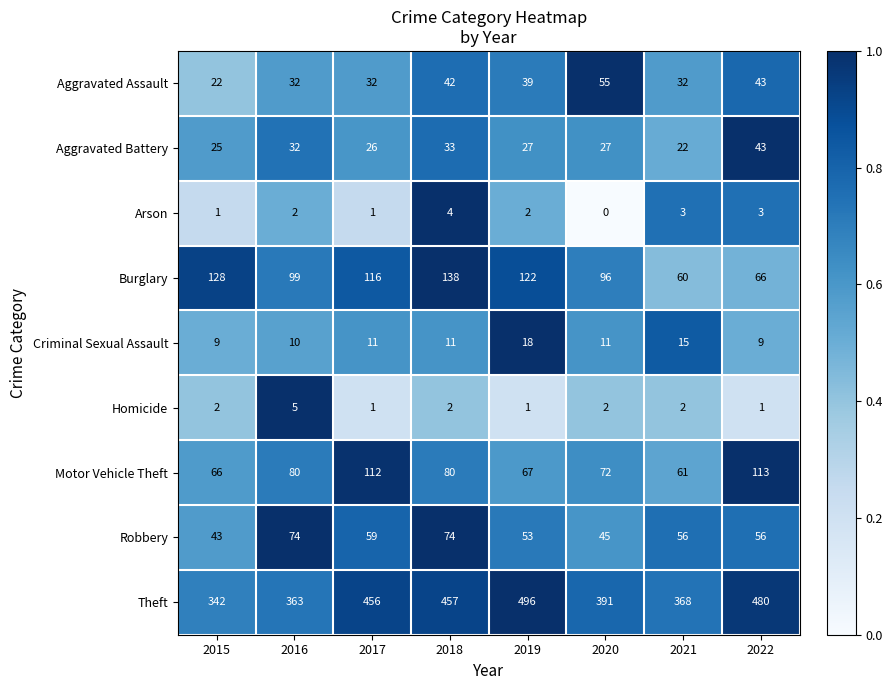

What is the sum of the Motor Vehicle Theft values at 2019 and 2018?

147